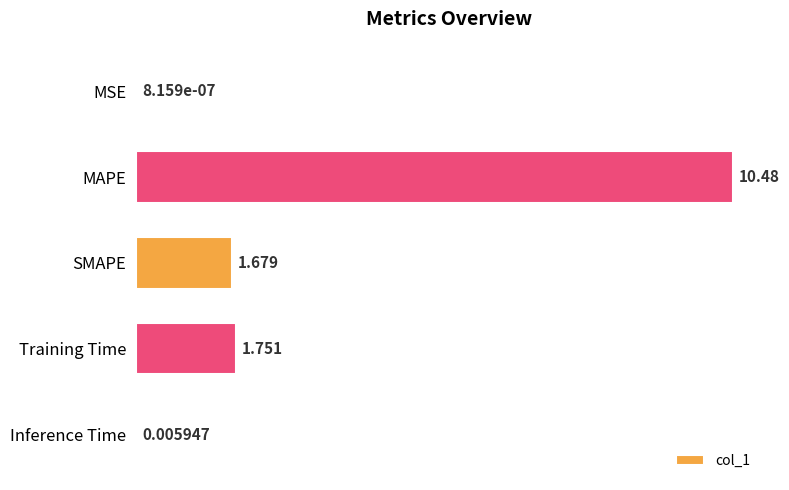

How many categories are shown in the chart?

5